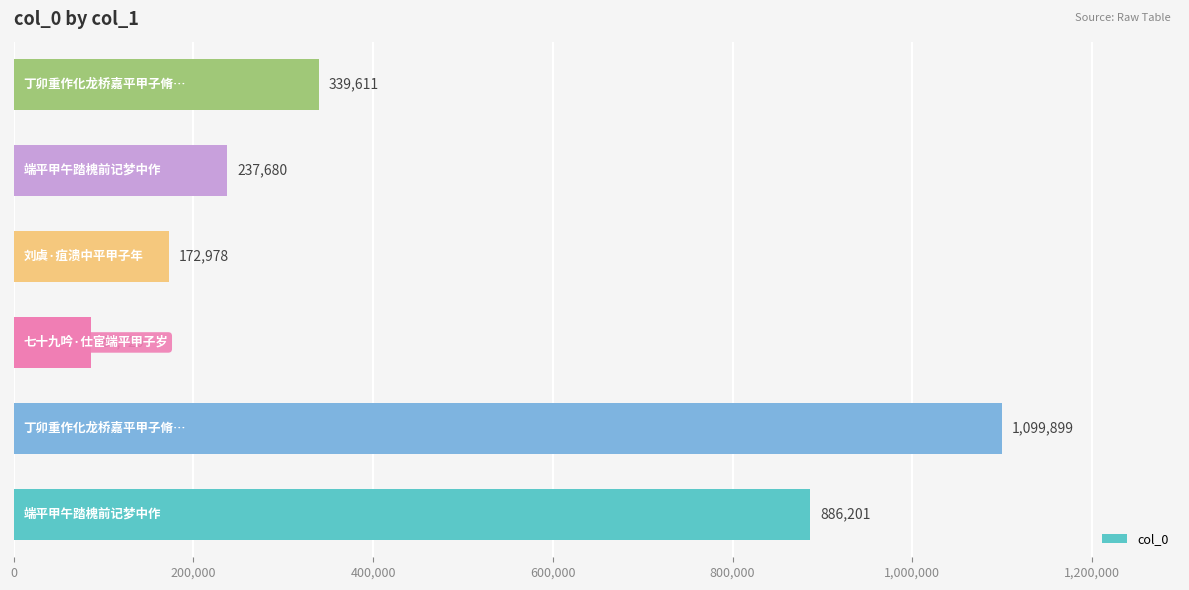

Are the bars grouped side by side (vs. stacked)?

No